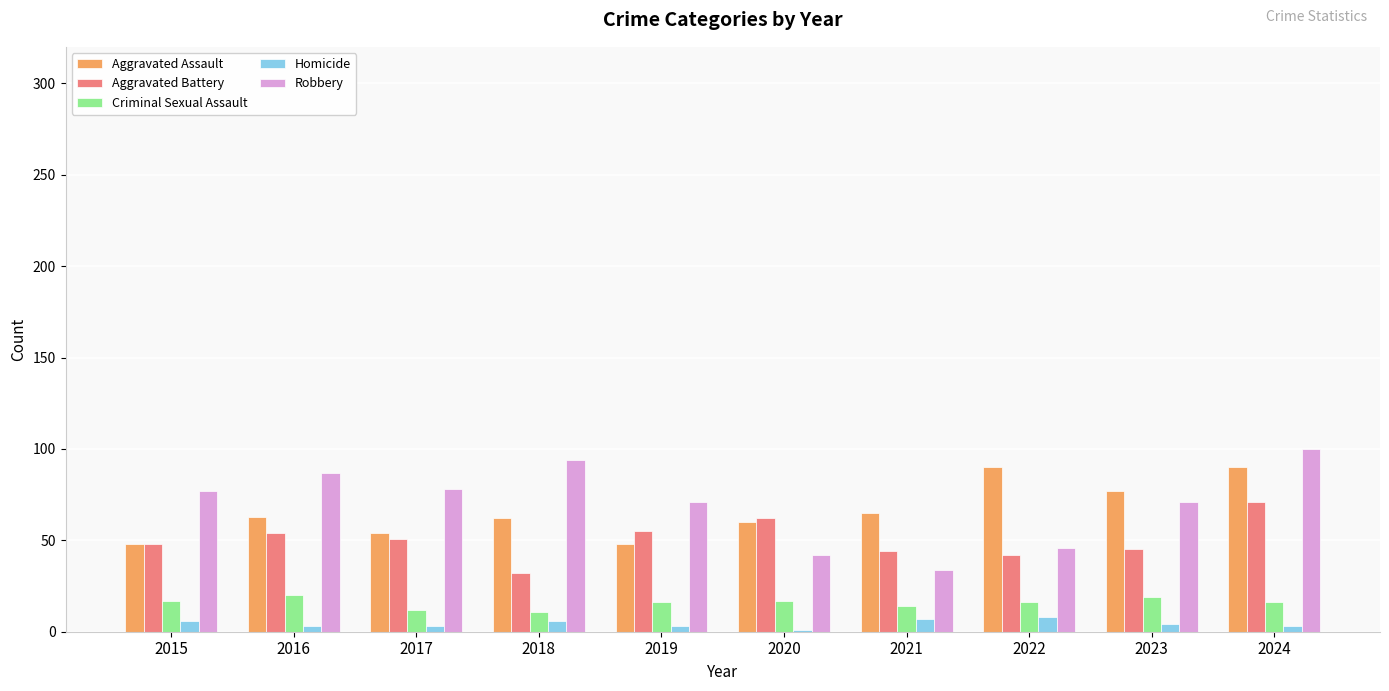

What is the difference between the maximum and minimum values in the Robbery series?

66